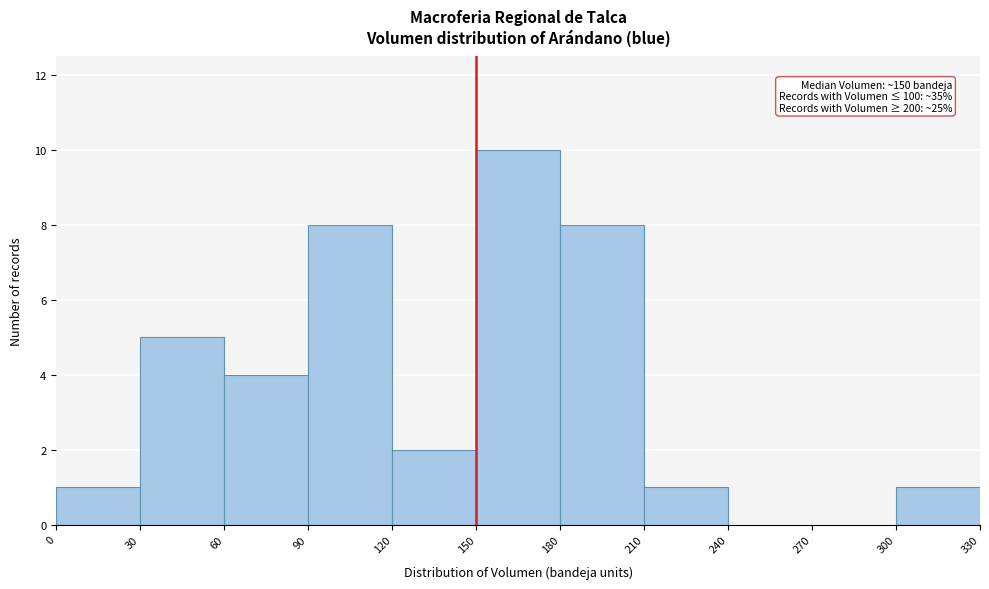

Which range on the x-axis has the tallest bar?

150 to 180